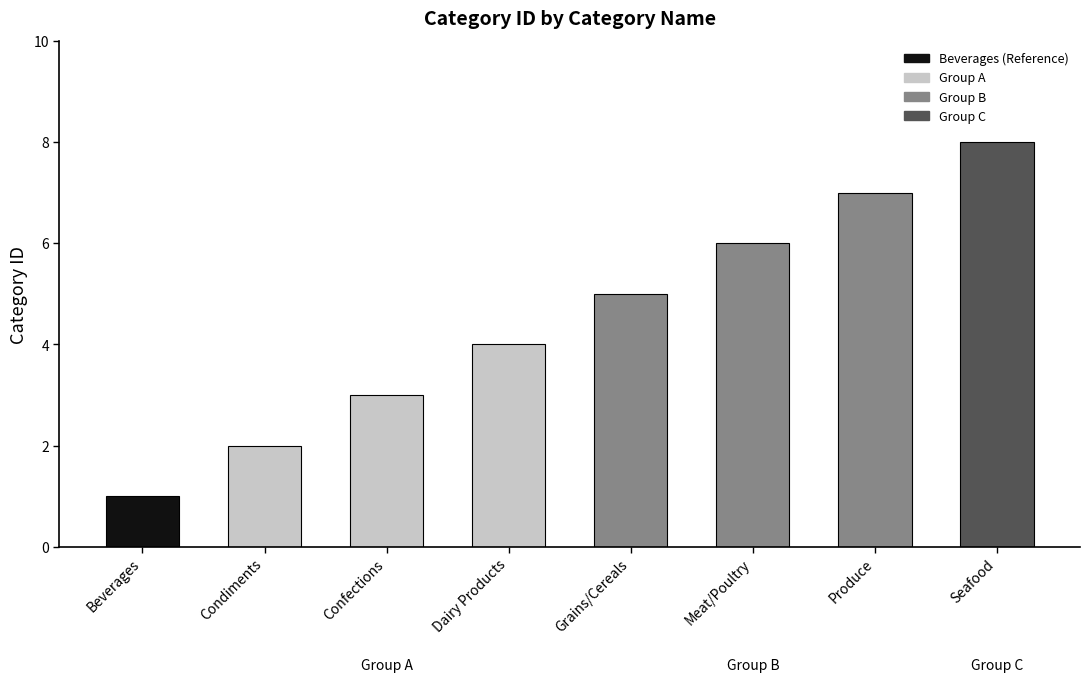

What is the ratio of the value at Condiments to the value at Beverages?

2.0